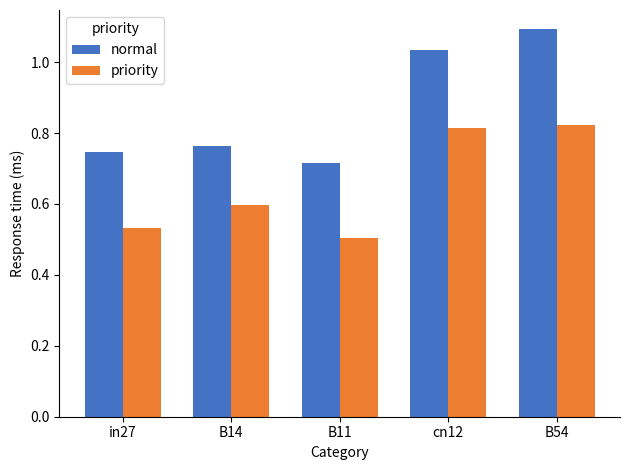

At cn12, list the series in order from smallest to largest.

priority, normal